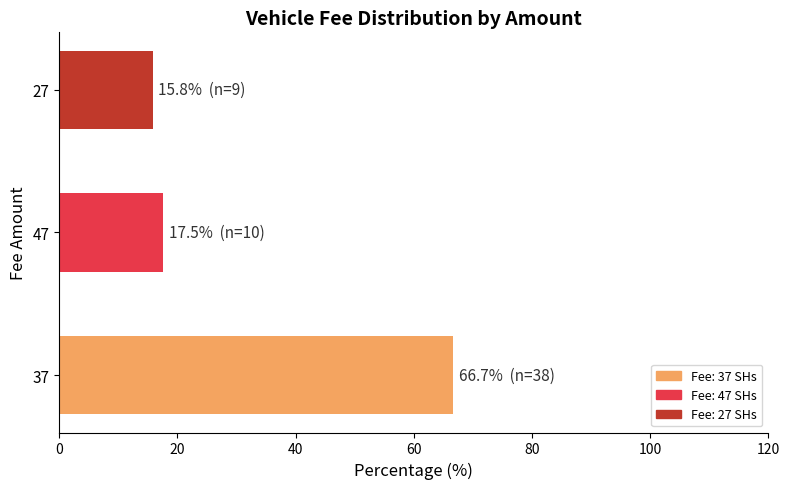

Reading bottom to top, what are all the values shown in this chart?

37=66.7	47=17.5	27=15.8